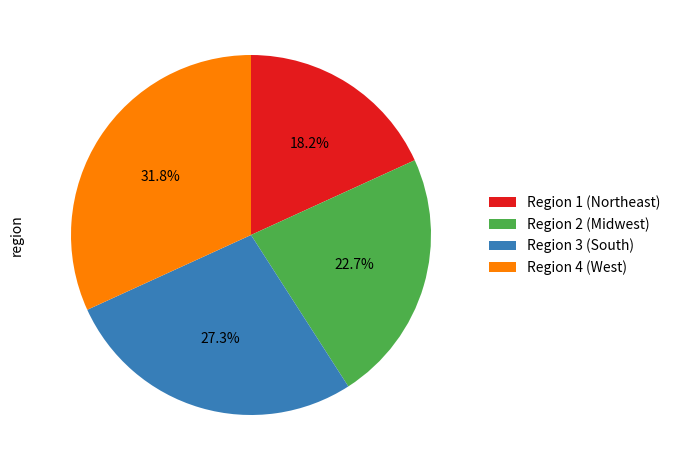

Count the number of slices in the pie.

4